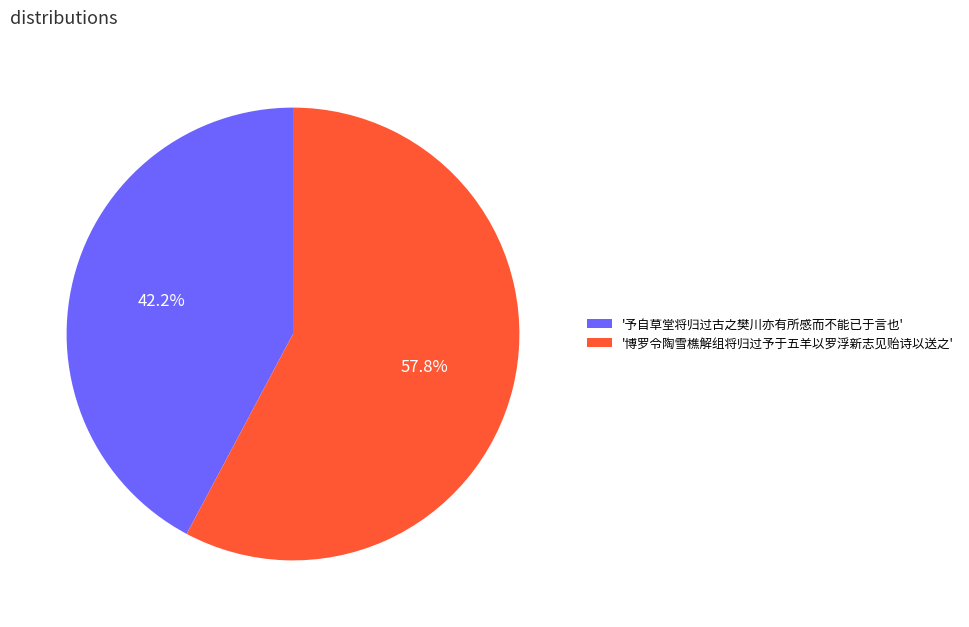

Is the sum of '博罗令陶雪樵解组将归过予于五羊以罗浮新志见贻诗以送之' and '予自草堂将归过古之樊川亦有所感而不能已于言也' greater than half?

Yes